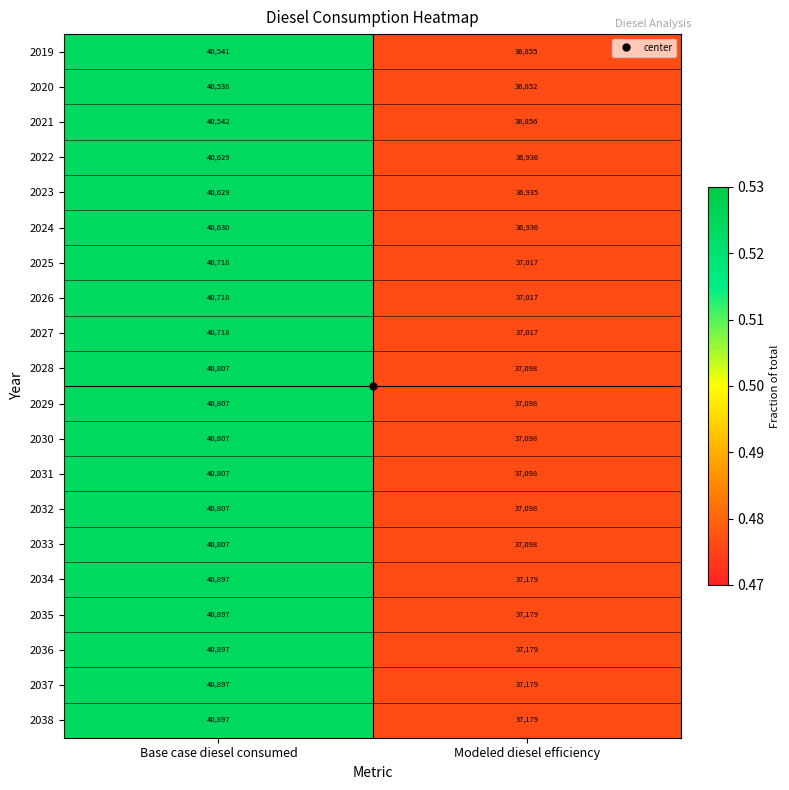

How many series are shown in this chart?

20